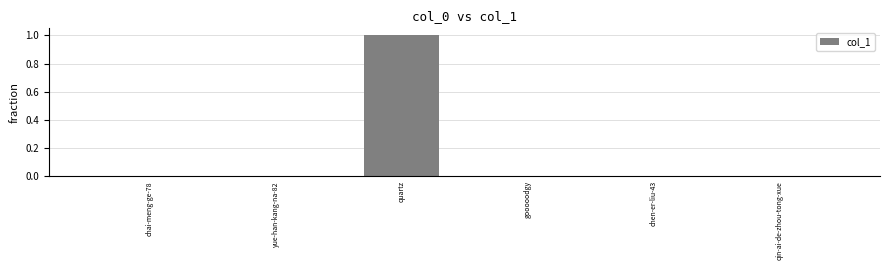

Read the value at quartz.

1.0